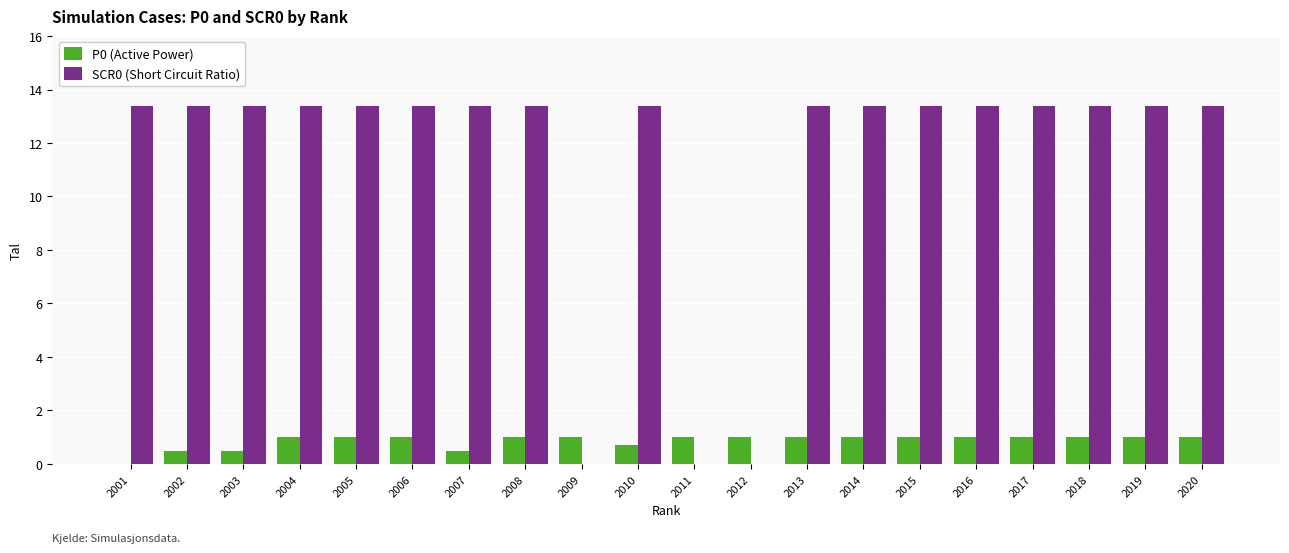

How many categories are shown in the chart?

20